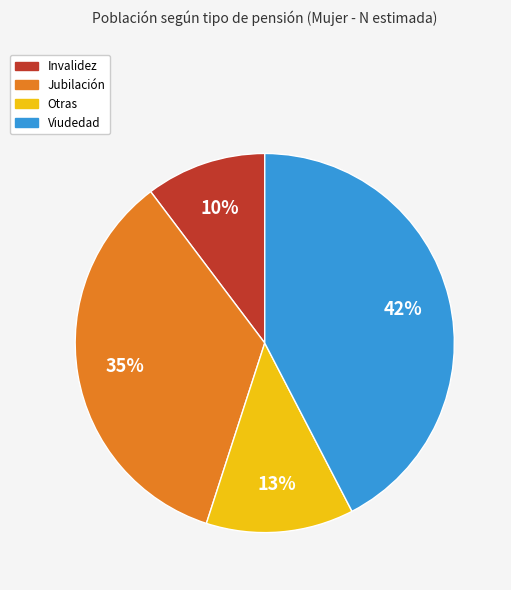

Between Otras and Jubilación, which is larger?

Jubilación